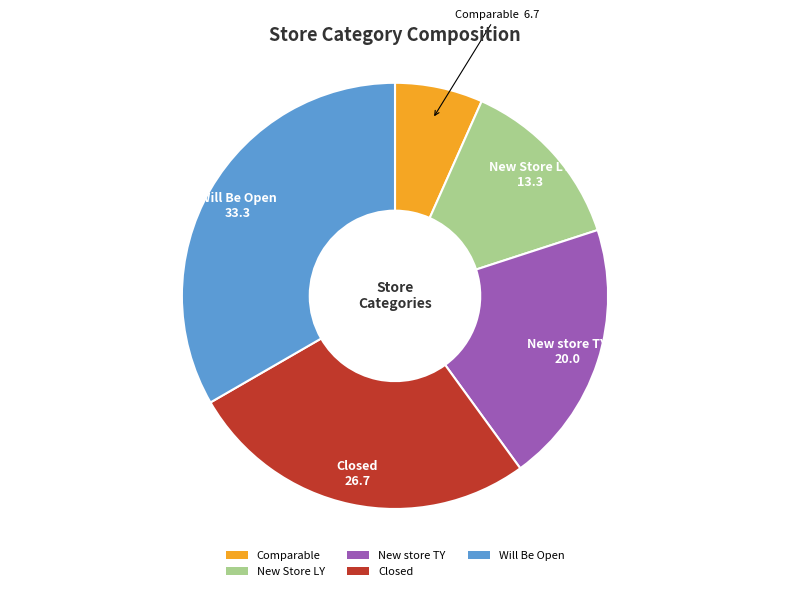

Is the sum of Comparable and Closed greater than half?

No